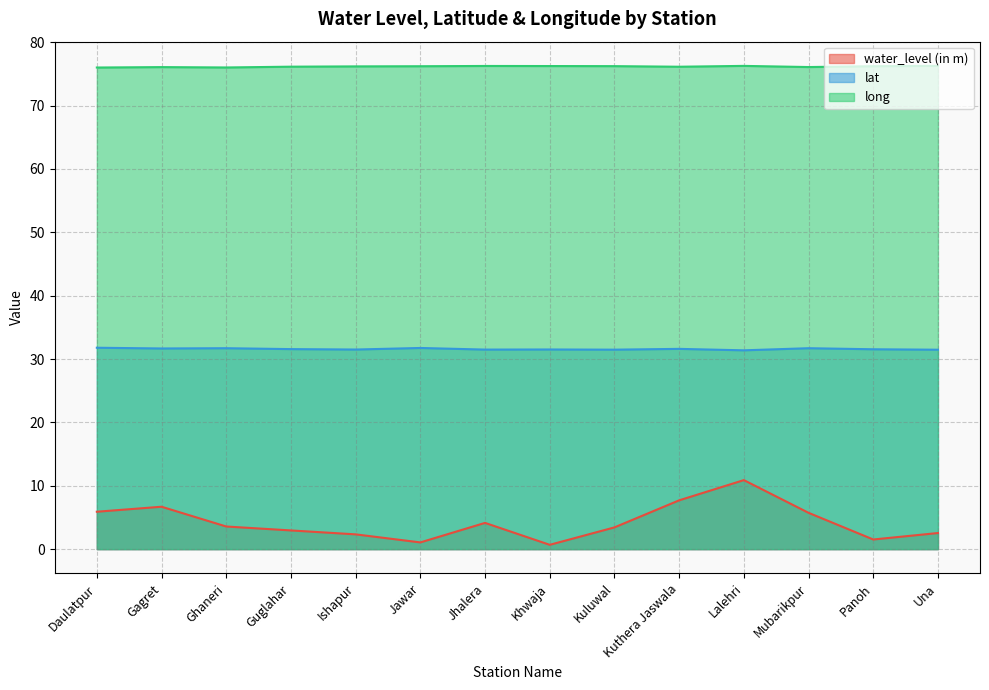

Does the chart have visible grid lines?

Yes